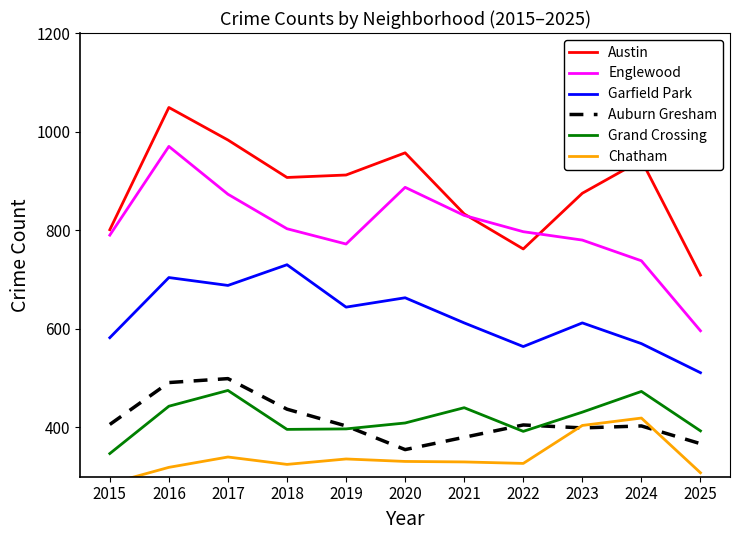

Which series has the largest total across all categories?

Austin